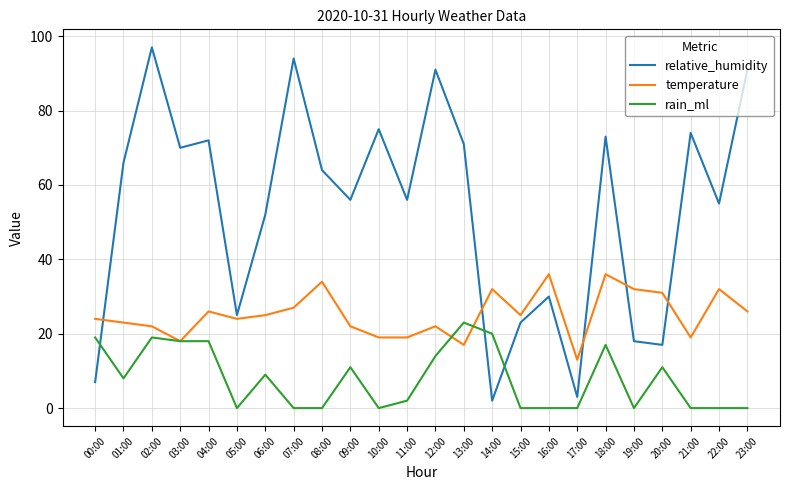

Between which two adjacent categories do relative_humidity and rain_ml first intersect?

00:00 and 01:00